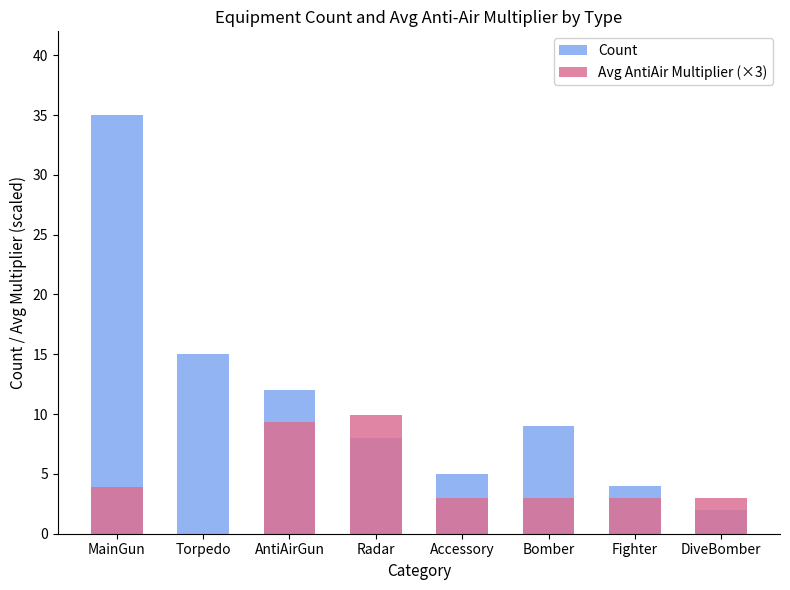

Reading left to right, what are all the values shown in this chart?

Count: 35.0	15.0	12.0	8.0	5.0	9.0	4.0	2.0
Avg AntiAir Multiplier (×3): 3.9	0.0	9.3	9.9	3.0	3.0	3.0	3.0